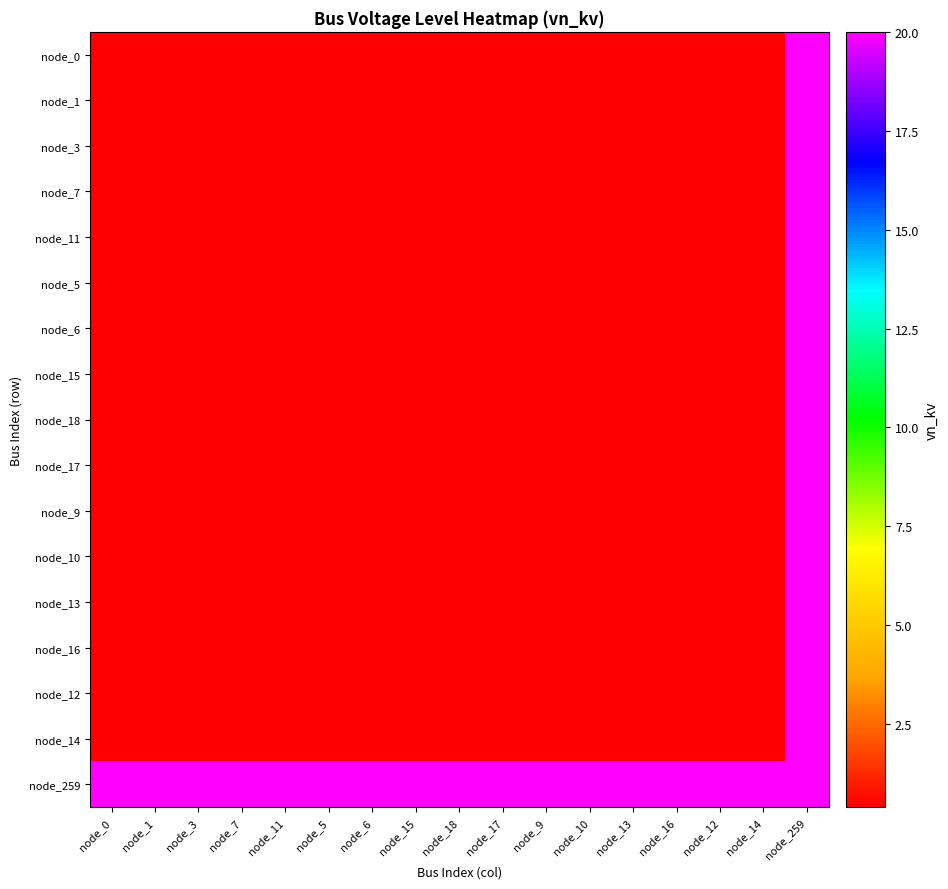

At how many categories does at least one series exceed 4?

17